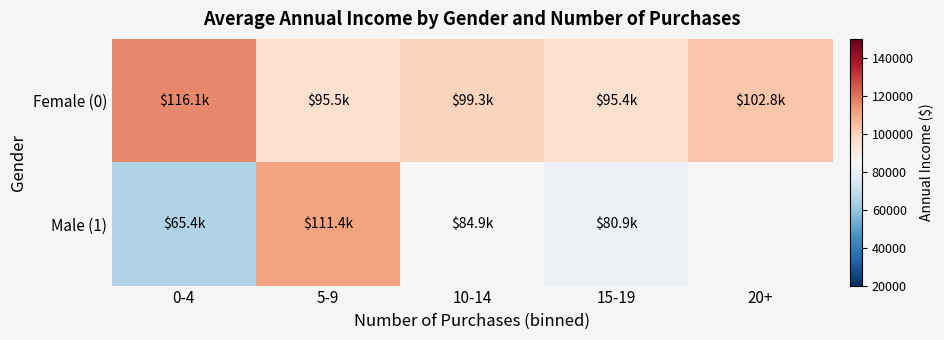

What is the average value of the Female (0) series?

101812.3